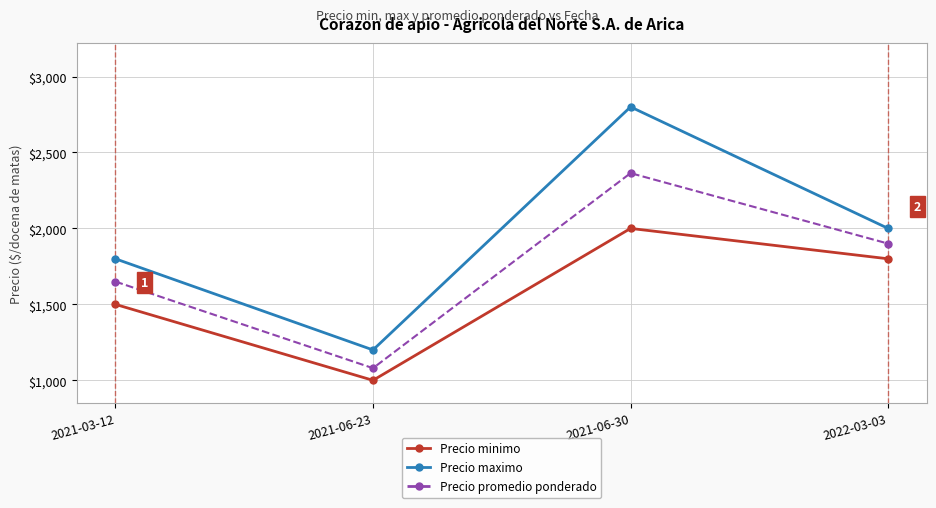

What are all the series names shown in the legend?

Precio minimo, Precio maximo, Precio promedio ponderado